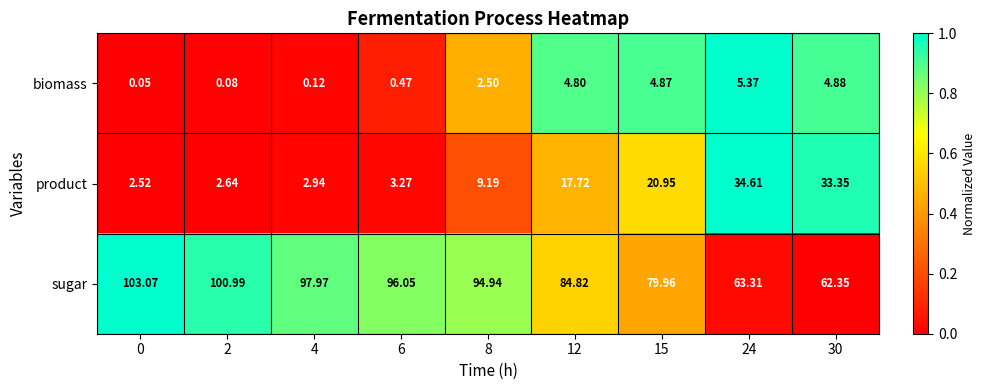

Which series has the largest range (max minus min)?

sugar